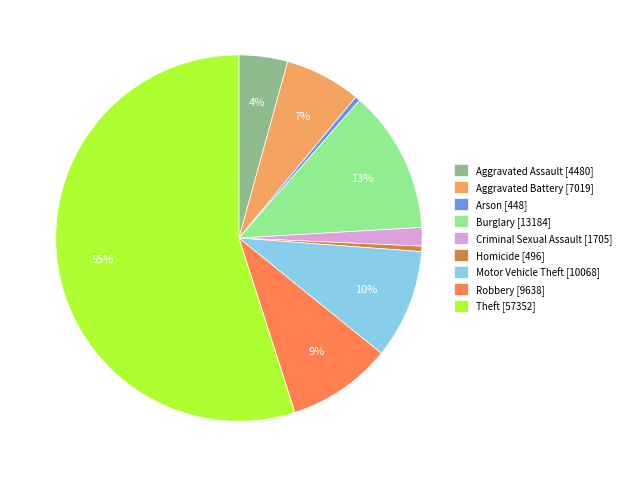

Which slice represents more than half of the pie?

Theft